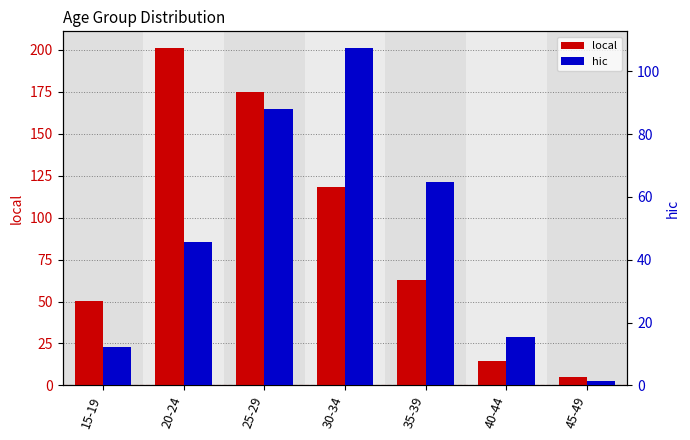

Rank the categories by local value from highest to lowest.

20-24, 25-29, 30-34, 35-39, 15-19, 40-44, 45-49